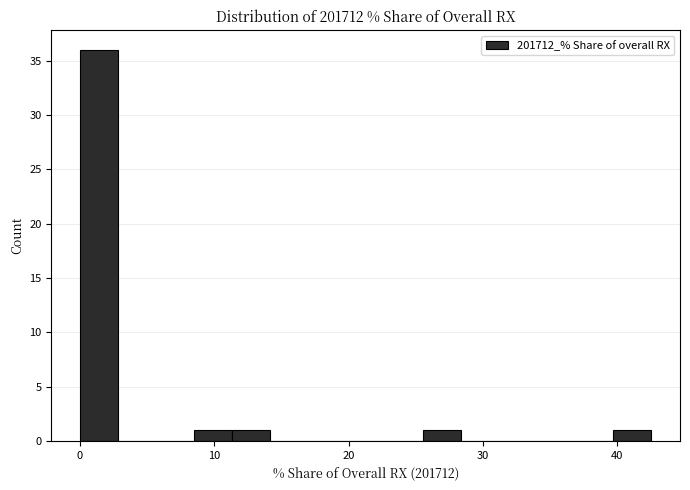

Read against the x-axis, roughly where is the centre of the tallest bar?

1